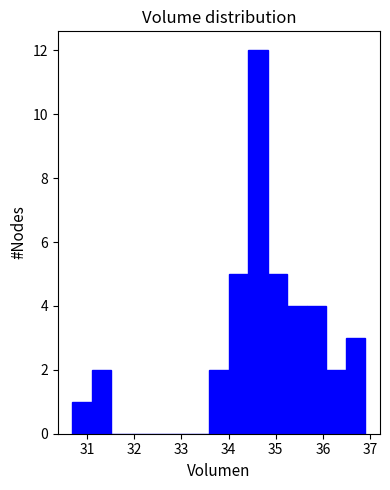

How tall is the bar that spans 33.6 to 34.0 on the x-axis? Neither the bar edges nor the heights are printed on the chart, so give them approximately, as read against the axes.

2